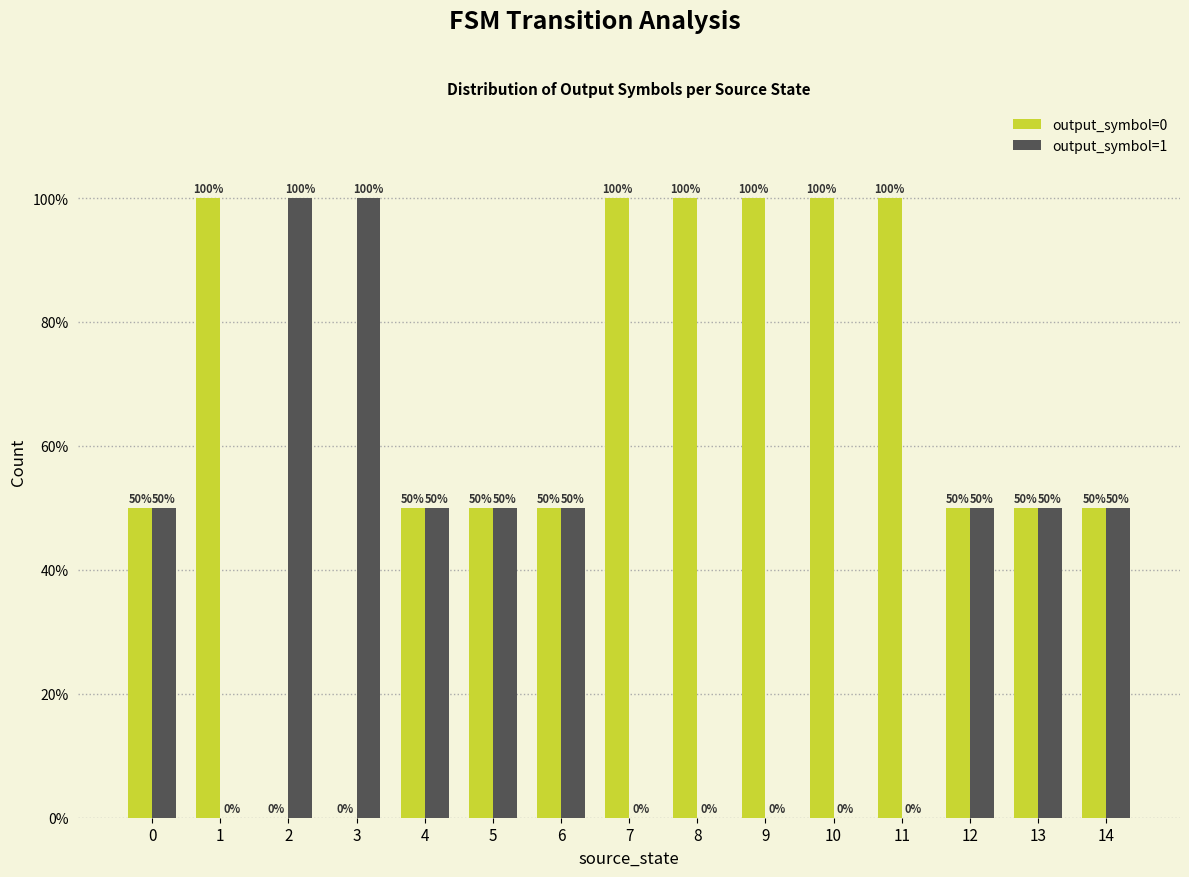

The output_symbol=1 series shows -39 at 8. True or false?

False